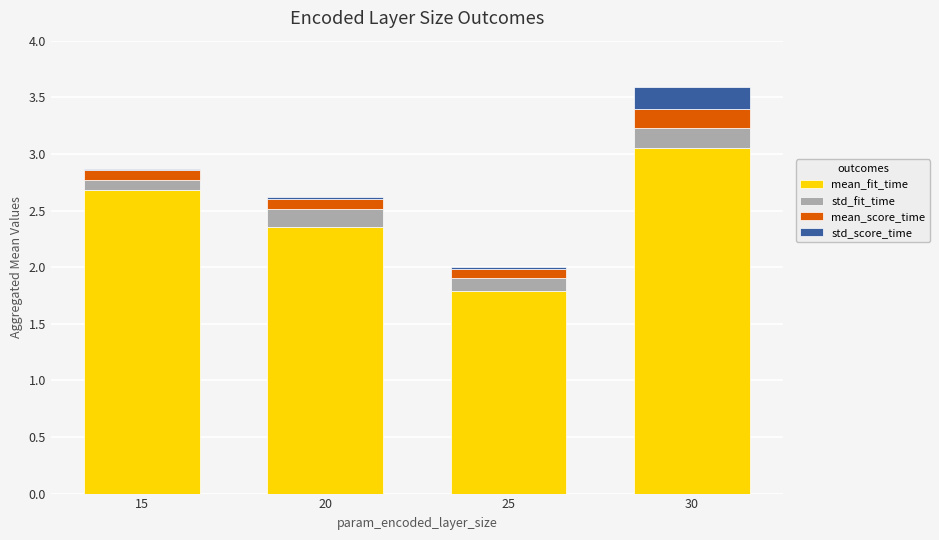

How many distinct data groups are displayed?

4